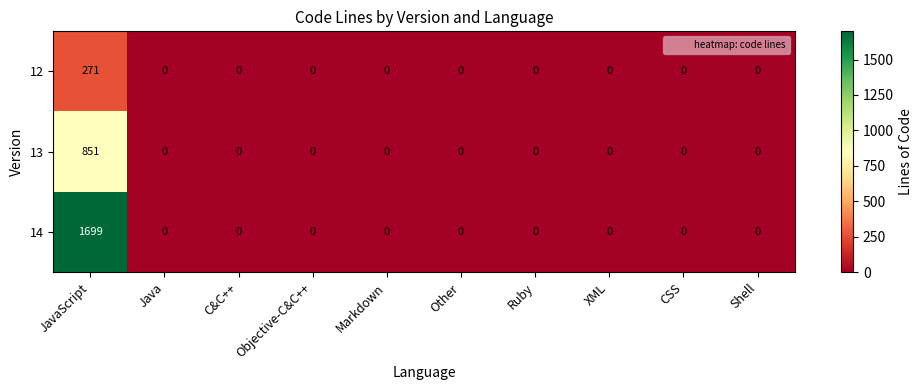

What is the greatest value displayed?

1699